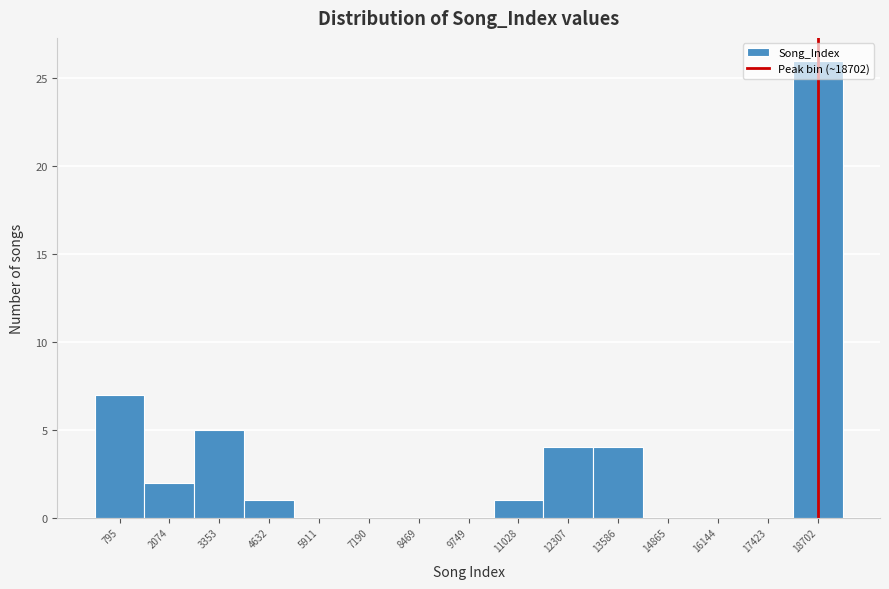

What is the height of the bar covering 4000 to 5200 on the x-axis? Neither the bar edges nor the heights are printed on the chart, so give them approximately, as read against the axes.

1